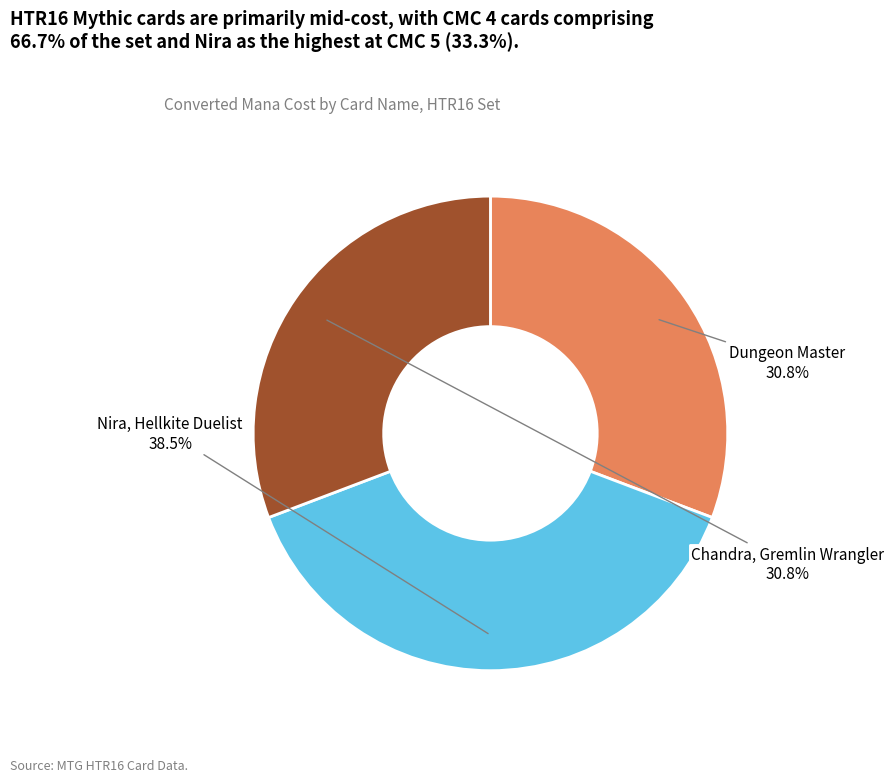

To the nearest percent, what portion does Dungeon Master represent?

31%